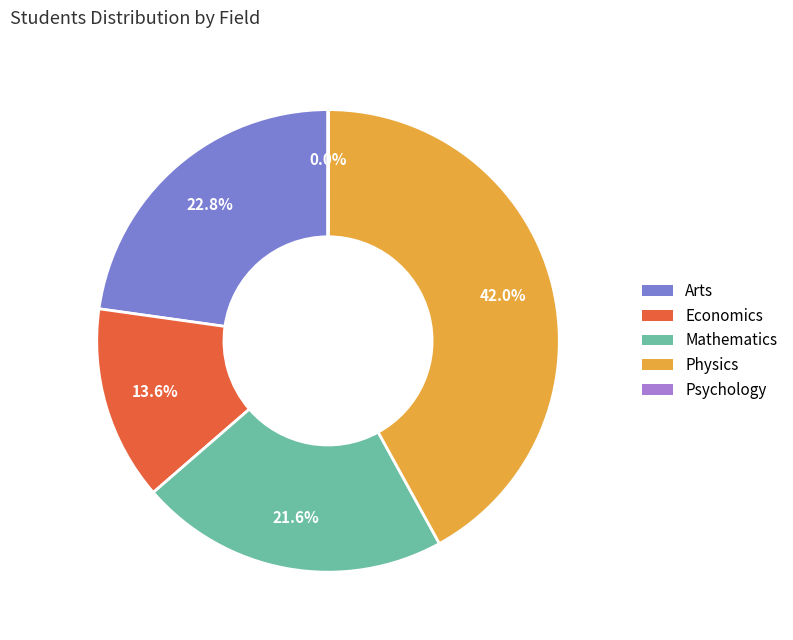

How much of the chart is everything except Physics?

58.0%